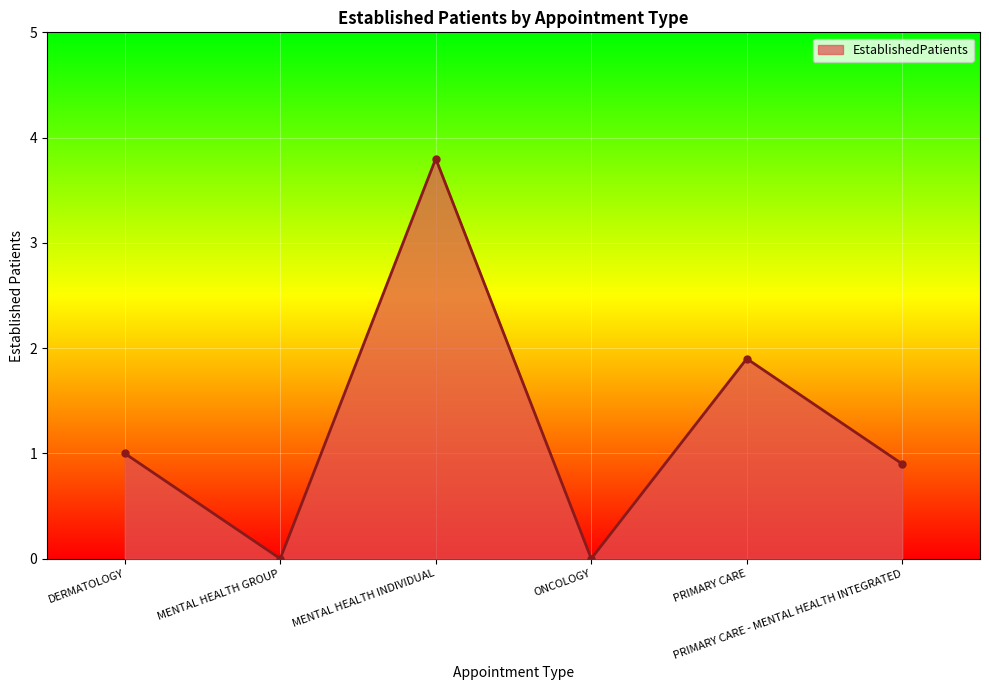

At which category does the data reach its first local valley?

MENTAL HEALTH GROUP